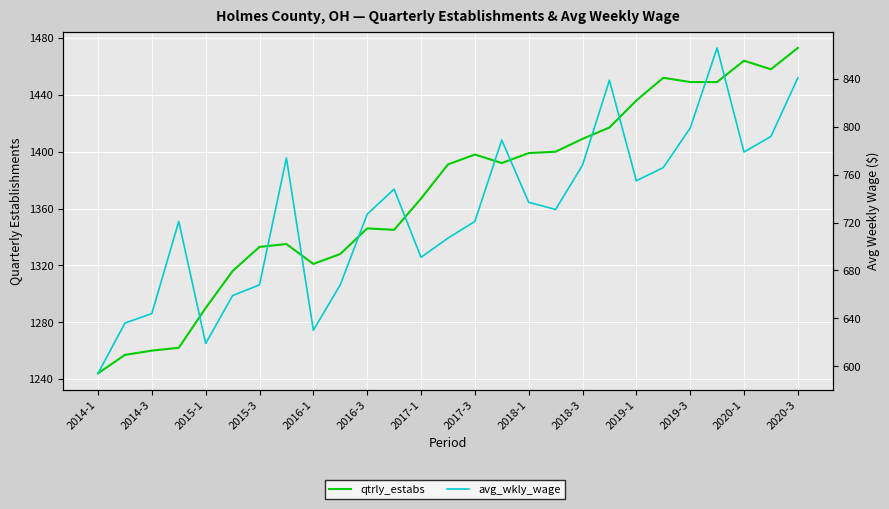

Reading left to right, what are all the values shown in this chart?

qtrly_estabs: 1244	1257	1260	1262	1290	1316	1333	1335	1321	1328	1346	1345	1367	1391	1398	1392	1399	1400	1409	1417	1436	1452	1449	1449	1464	1458	1473
avg_wkly_wage: 594	636	644	721	619	659	668	774	630	668	727	748	691	707	721	789	737	731	768	839	755	766	799	866	779	792	841